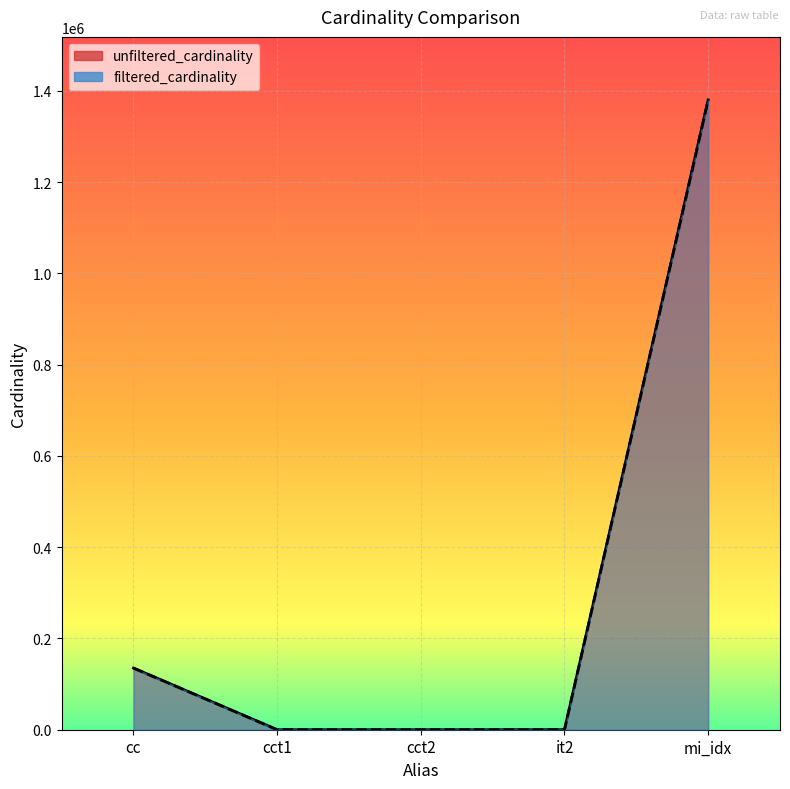

How many distinct data groups are displayed?

2